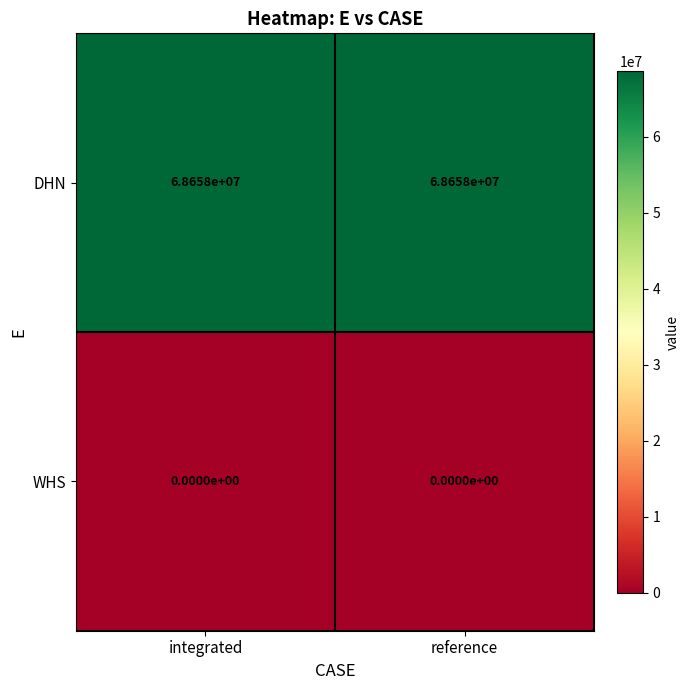

Read the DHN value at integrated.

68658000